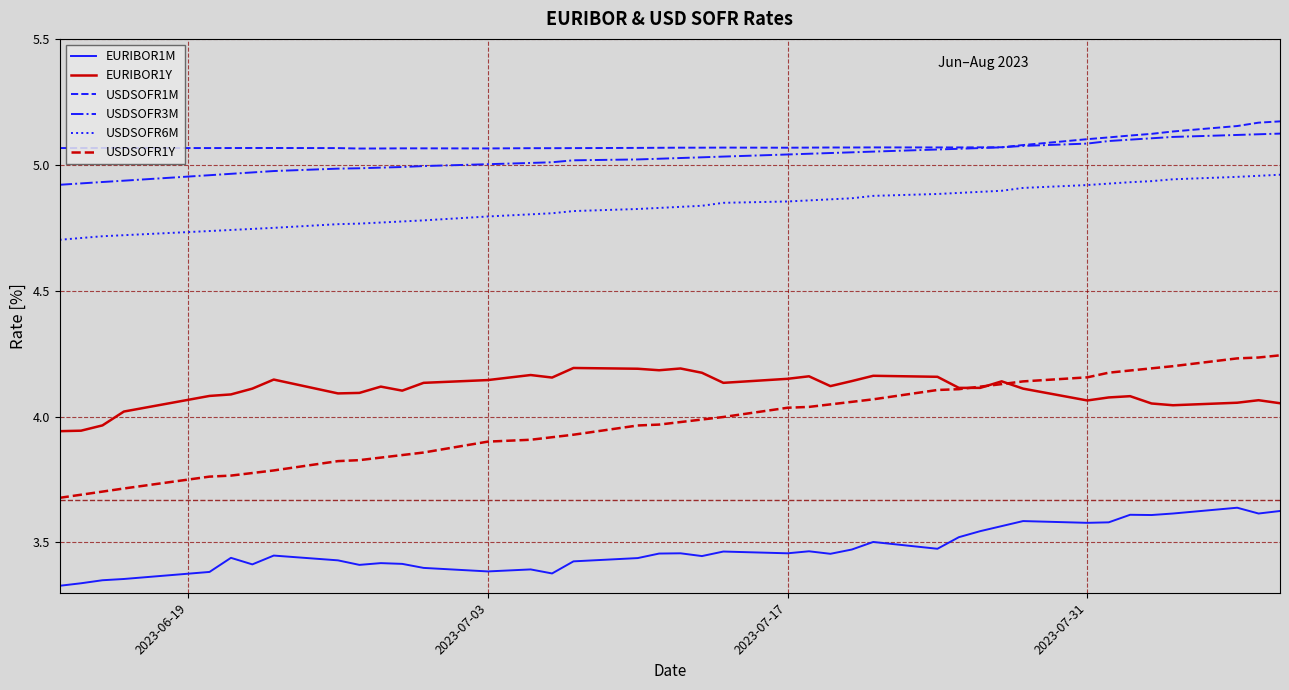

Which series has the largest range (max minus min)?

USDSOFR1Y